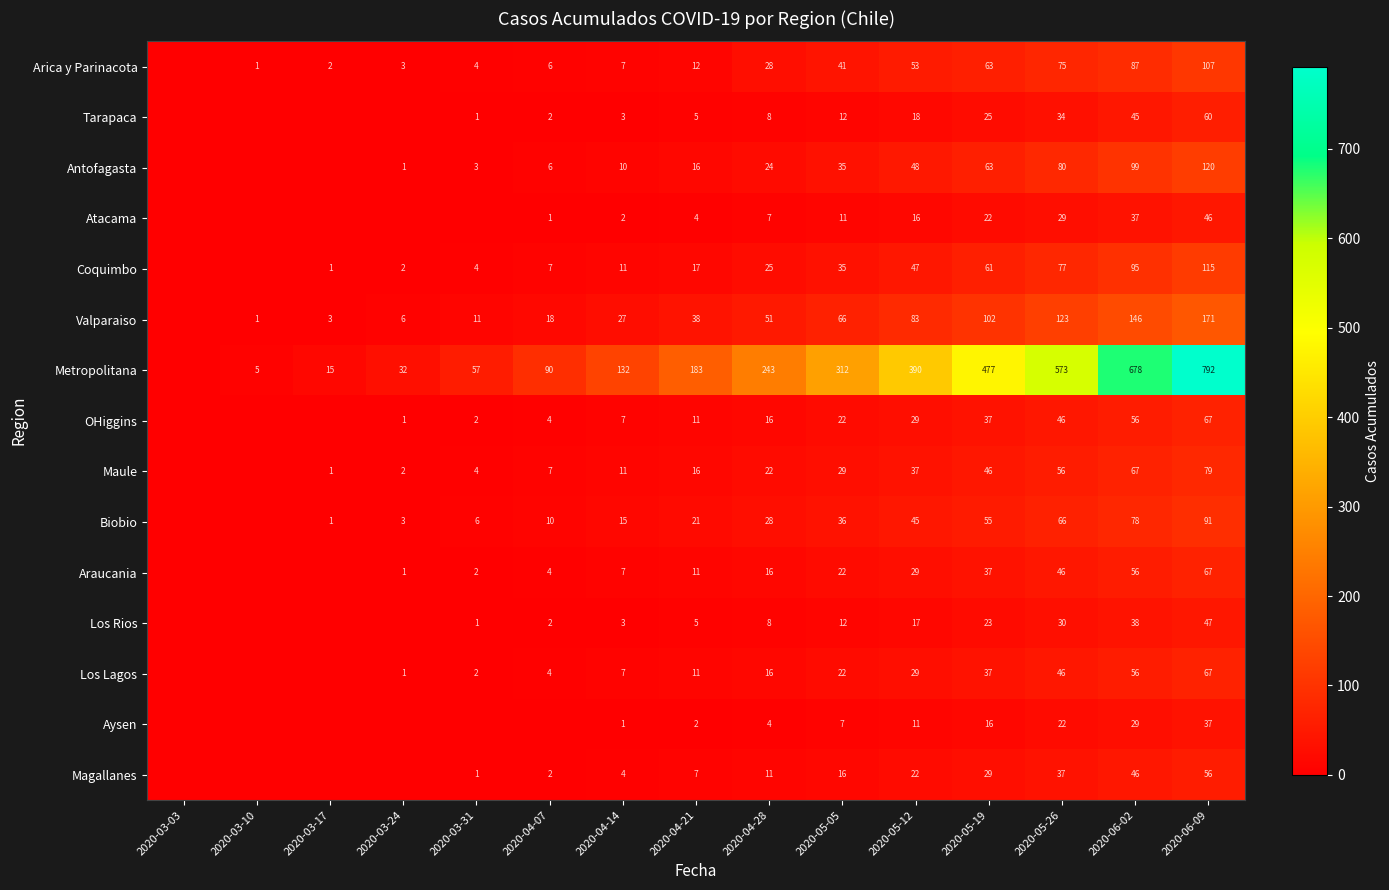

What is the difference between the Arica y Parinacota values at 2020-04-21 and 2020-05-12?

41